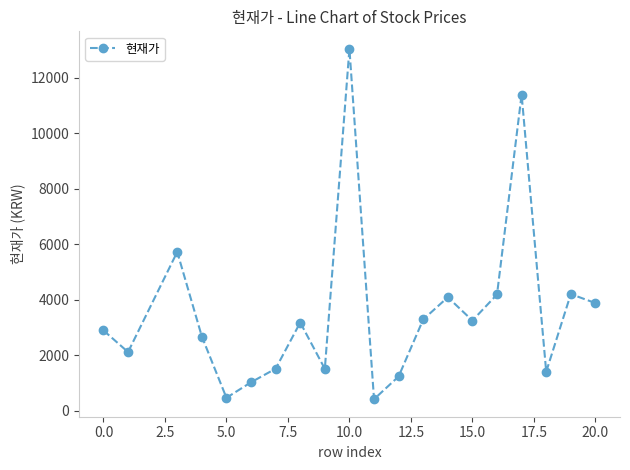

What is the difference between the maximum and second lowest values?

12579